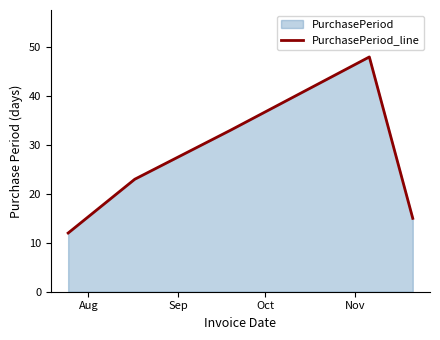

True or false: the data has more than 0 interior local peaks.

True